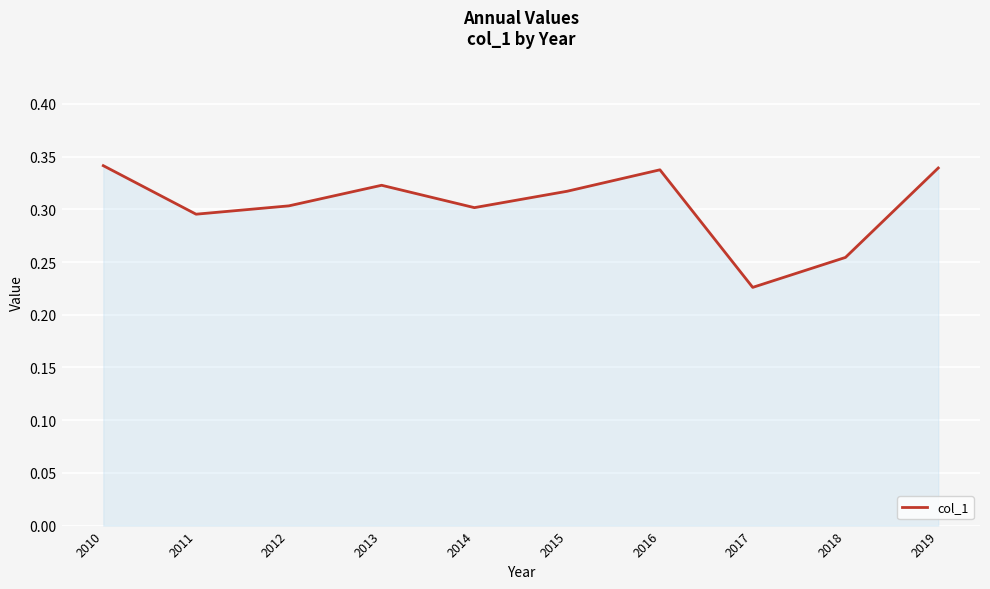

True or false: the data shows 0.3 at 2013.

True